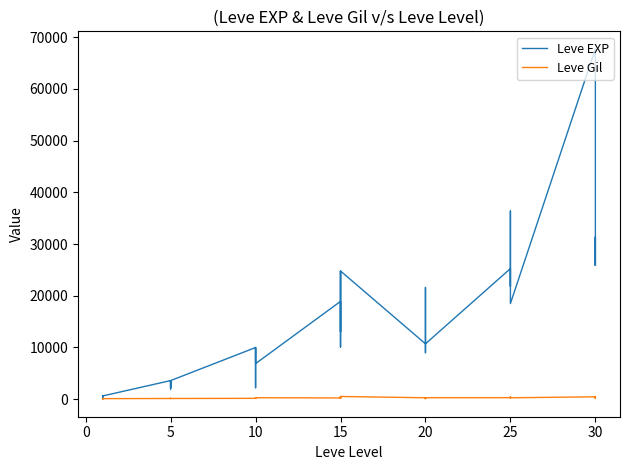

Between 15 and 5, which is larger?

15